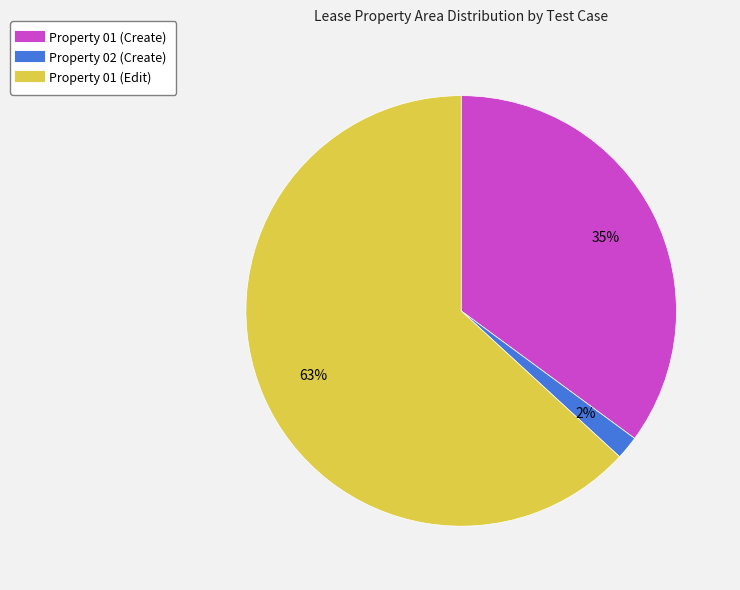

Is it true that Property 01 (Edit) is 63% of the pie?

True